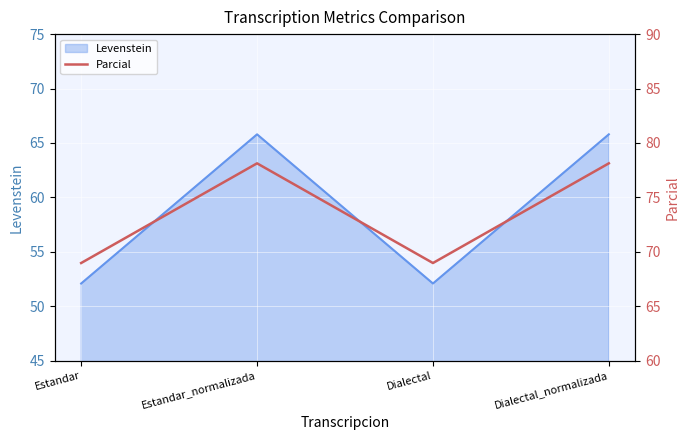

Count the number of values greater than 78.

2